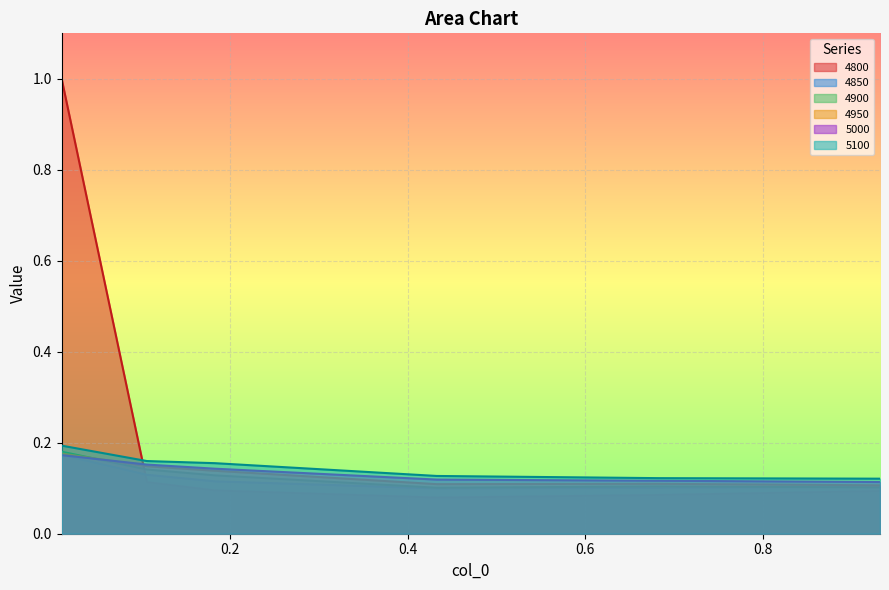

What is the value of the 4800 point at the 2nd from the left?

0.1